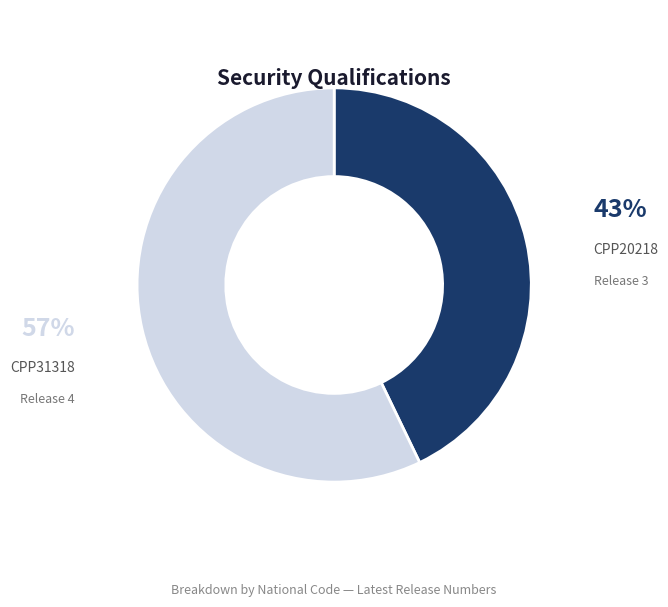

Between CPP20218 and CPP31318, which is larger?

CPP31318